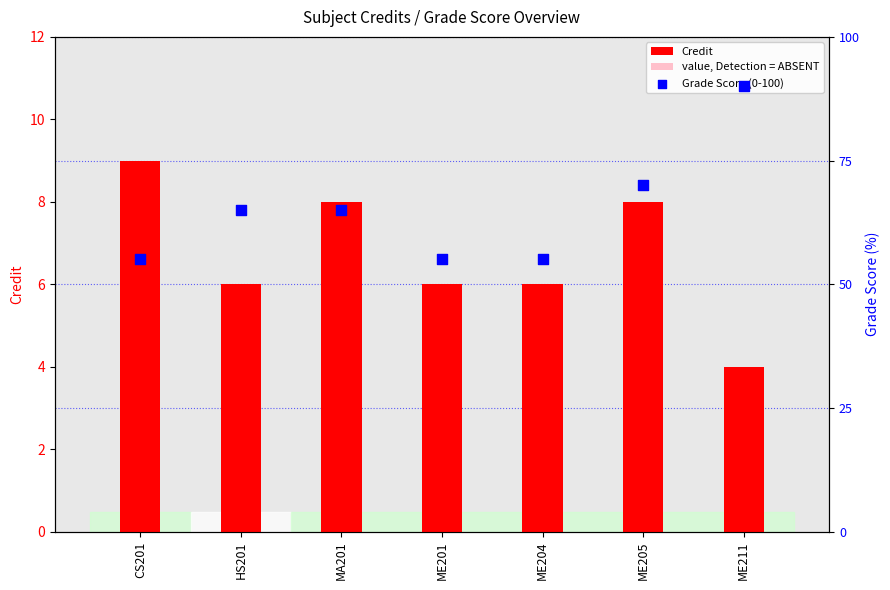

Which series contains the highest Y value?

Grade Score (0-100)